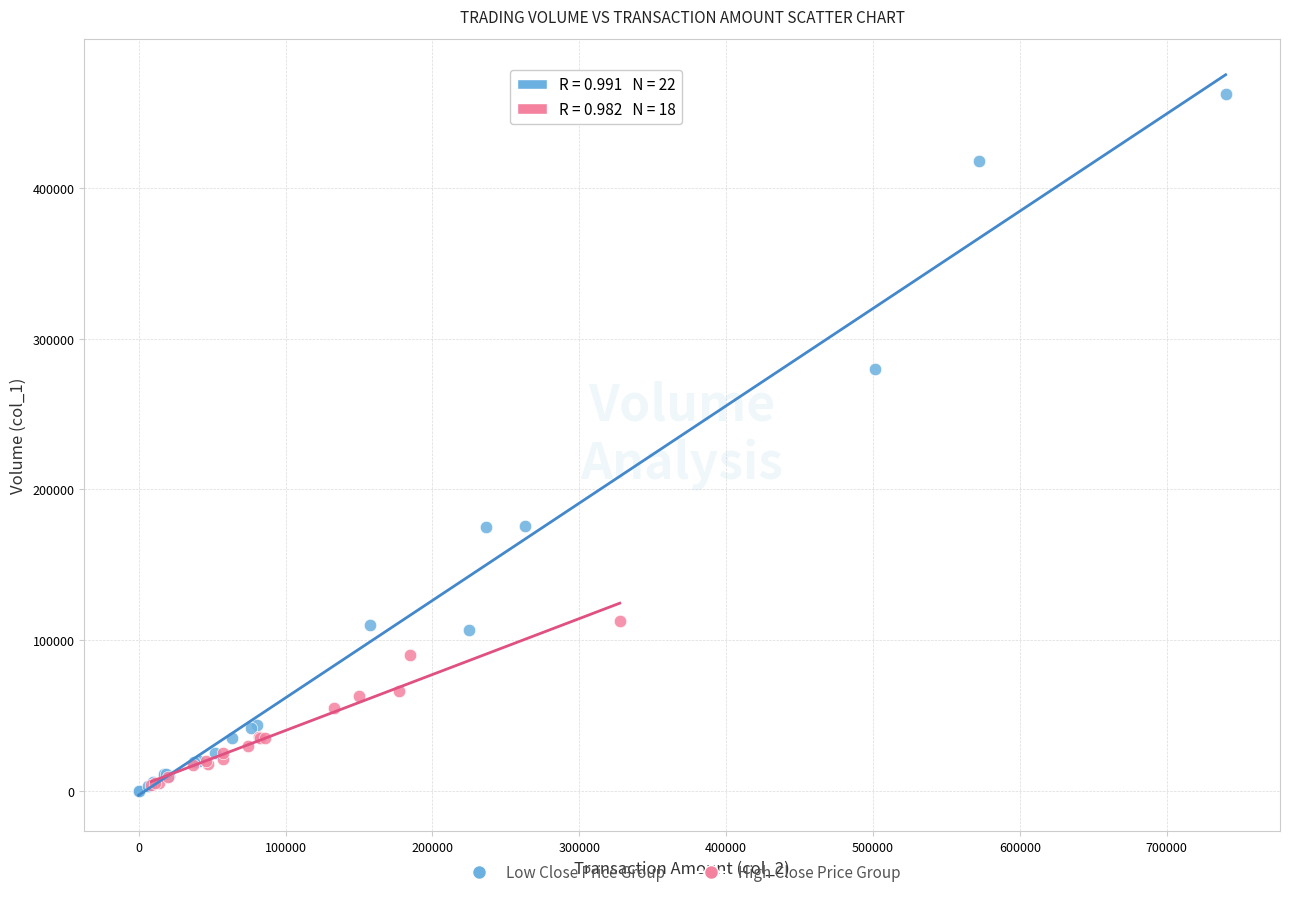

Which series reaches the maximum Y coordinate?

Low Close Price Group